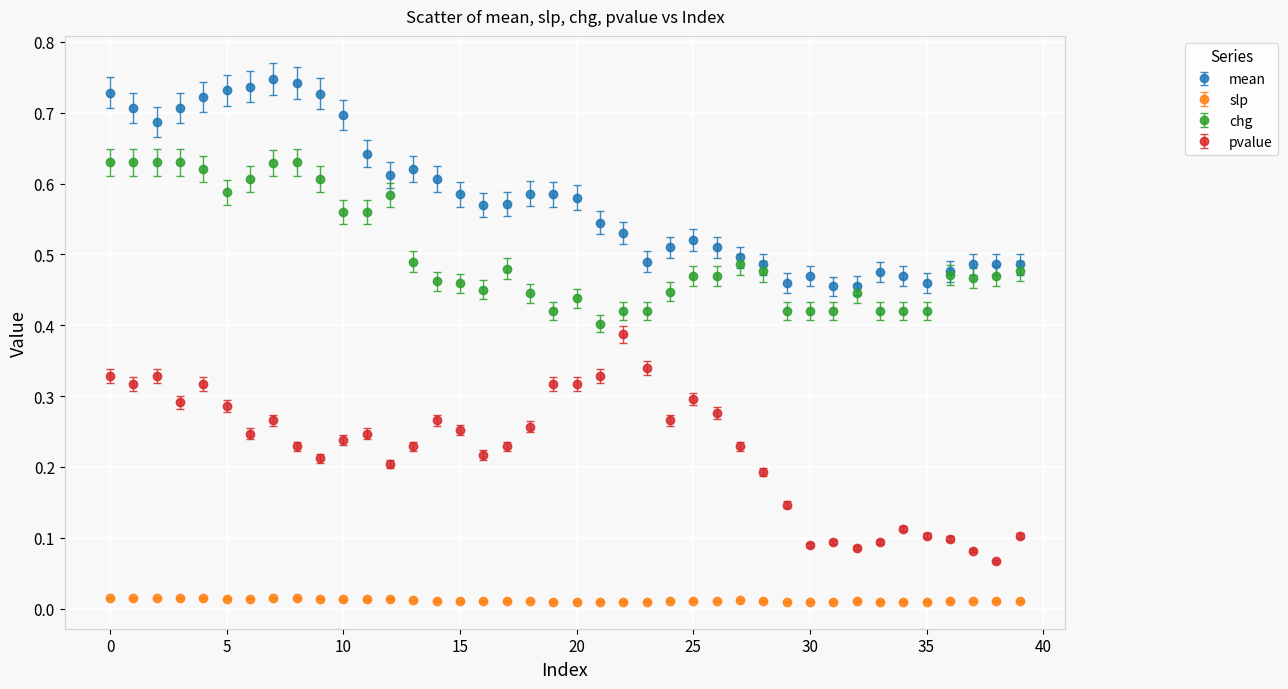

True or false: mean has more than 1 points higher than both neighbors.

True